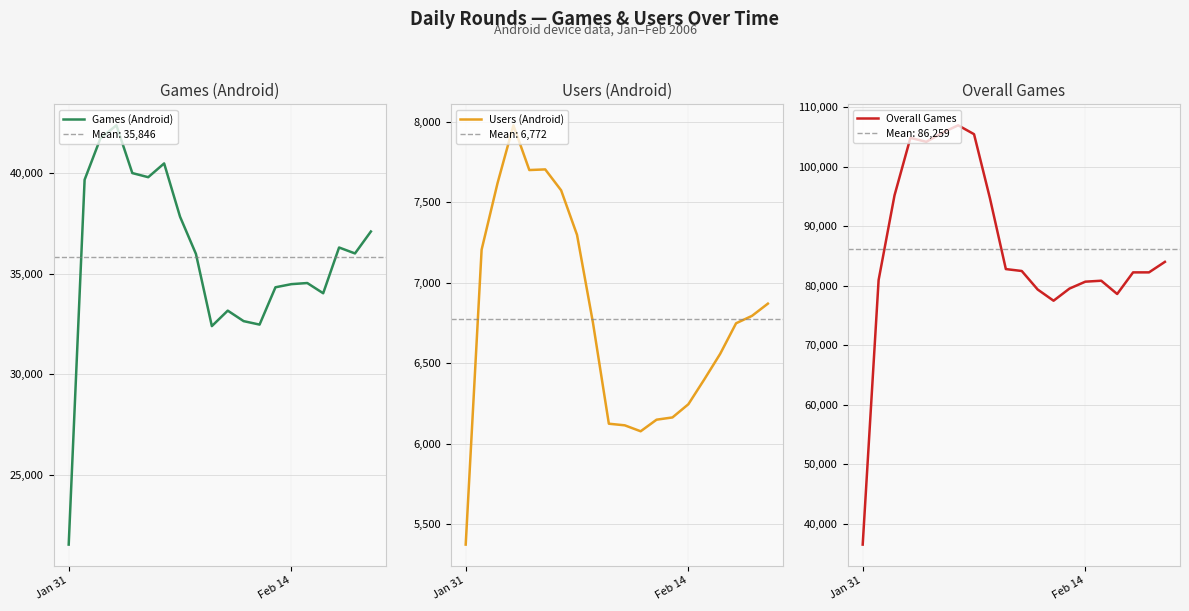

What is the minimum value for Games (Android)?

21514